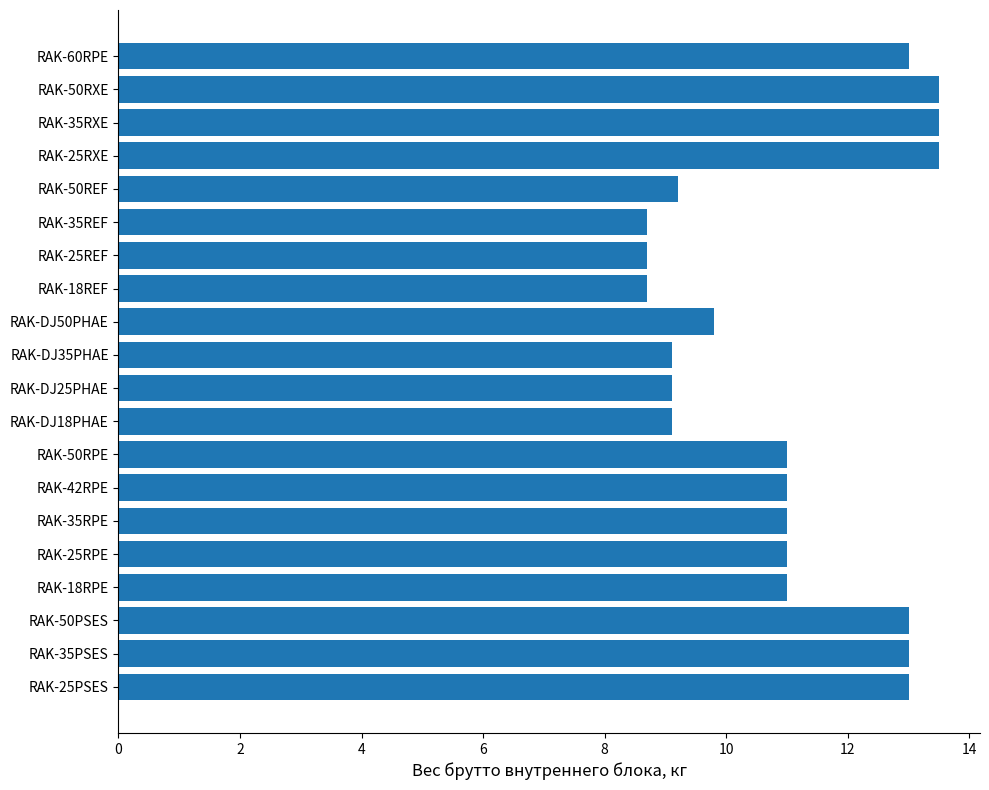

What is the difference between the maximum and minimum values?

4.8